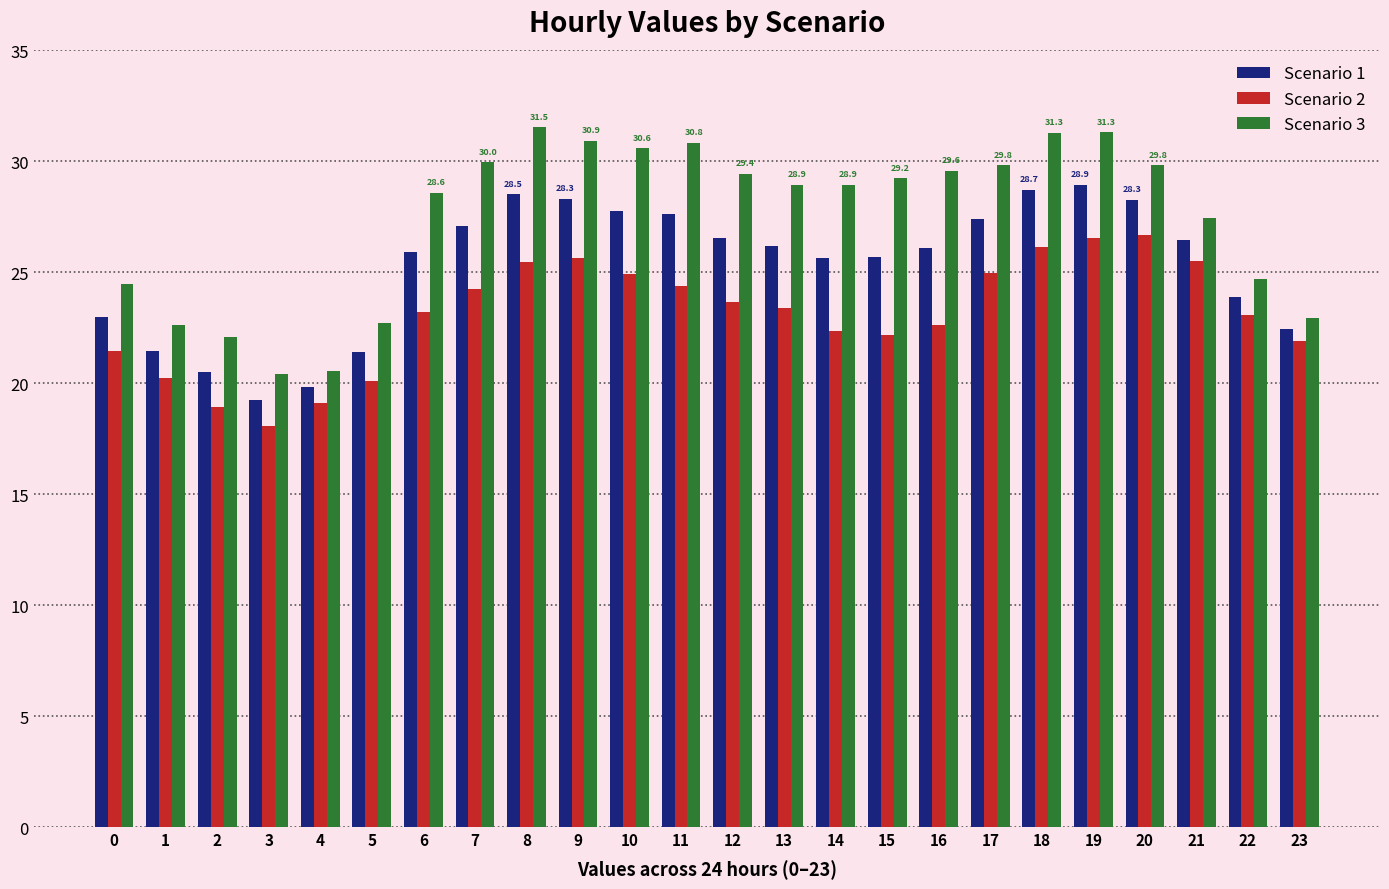

Which series has the largest total across all categories?

Scenario 3